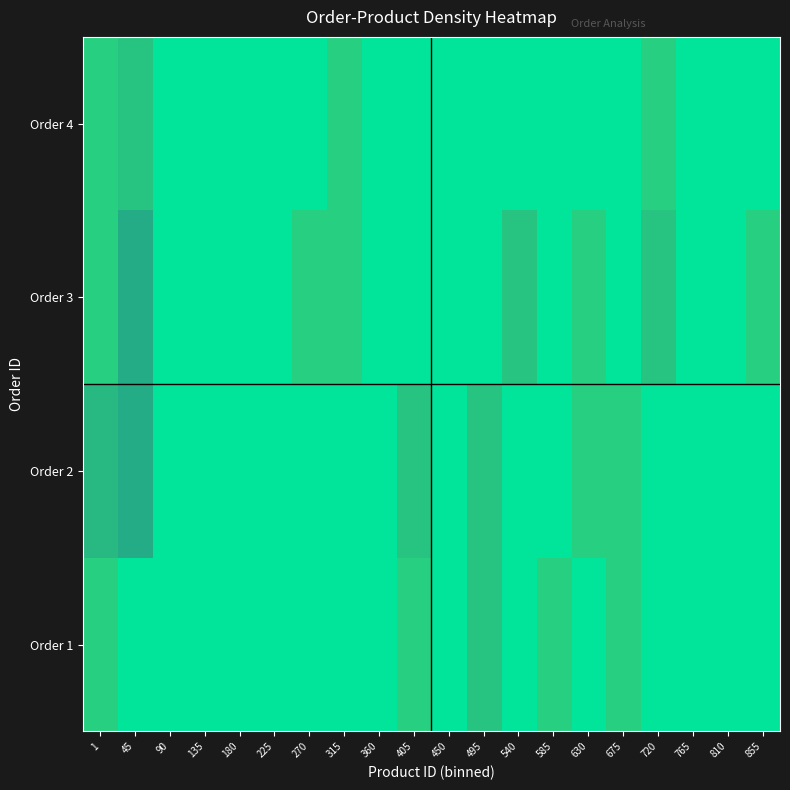

What is the average value?

2